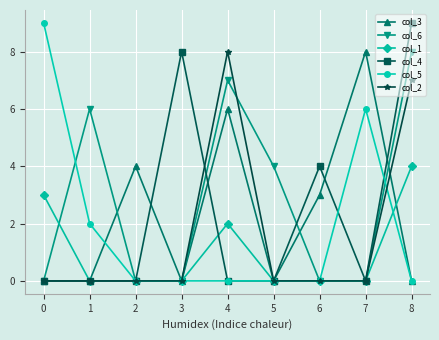

How many lines are shown in the chart?

6